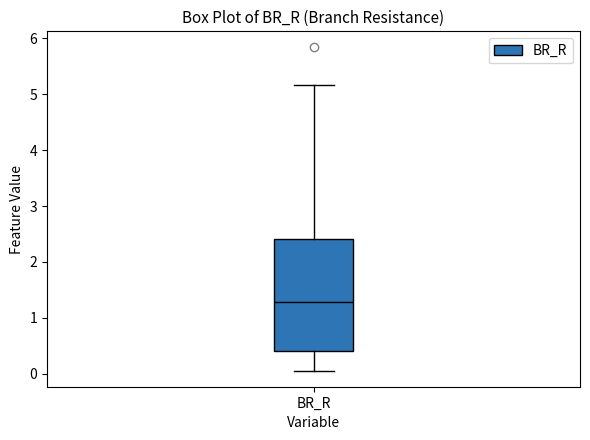

Where is the lower edge of the box for BR_R on the y-axis? The values are not printed on the chart, so give them approximately, as read against the axis.

0.4